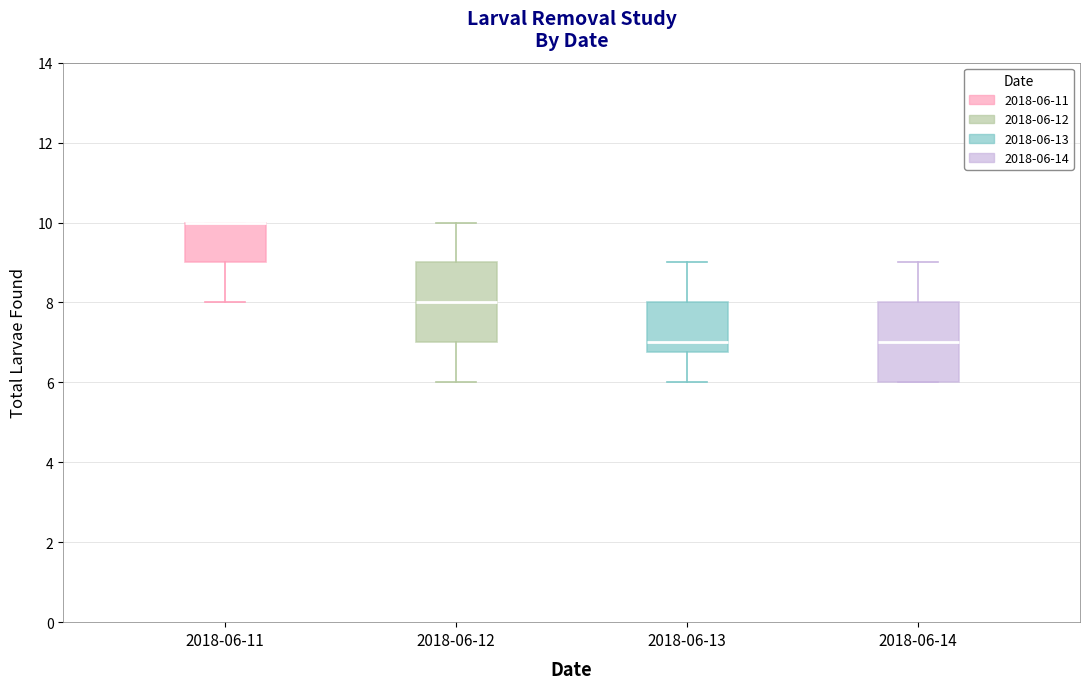

Reading left to right, transcribe this box plot: for each box, give where its median line is, the range the box spans, and where its two whiskers end, as read against the y-axis. The values are not printed on the chart, so give them approximately, as read against the axis.

2018-06-11: median 10.0 (drawn on the box's upper edge), box 9.0 to 10.0, whiskers 8.0 to 10.0
2018-06-12: median 8.0, box 7.0 to 9.0, whiskers 6.0 to 10.0
2018-06-13: median 7.0, box 6.8 to 8.0, whiskers 6.0 to 9.0
2018-06-14: median 7.0, box 6.0 to 8.0, whiskers 6.0 to 9.0